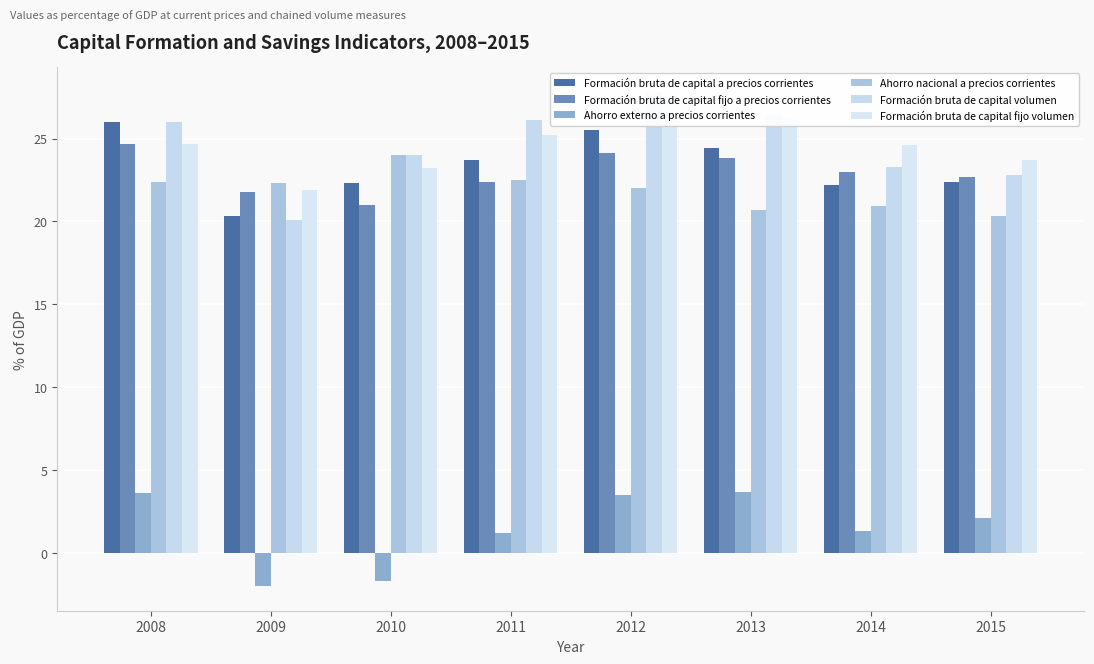

What is the approximate value of Formación bruta de capital a precios corrientes at 2010?

22.3